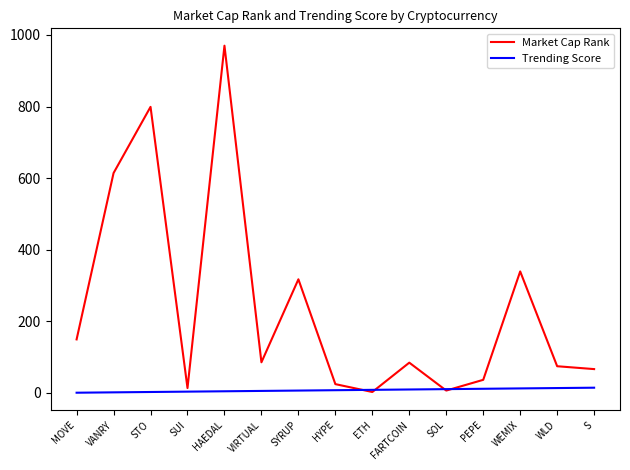

Where is Market Cap Rank nearest to the value 486?

VANRY